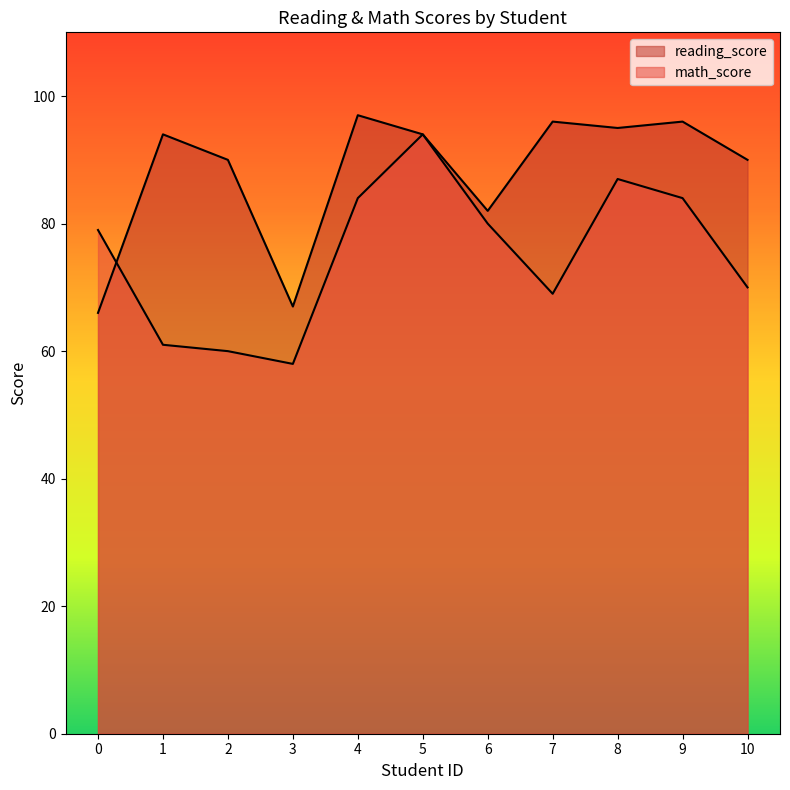

What is the total value across all series at 6?

162